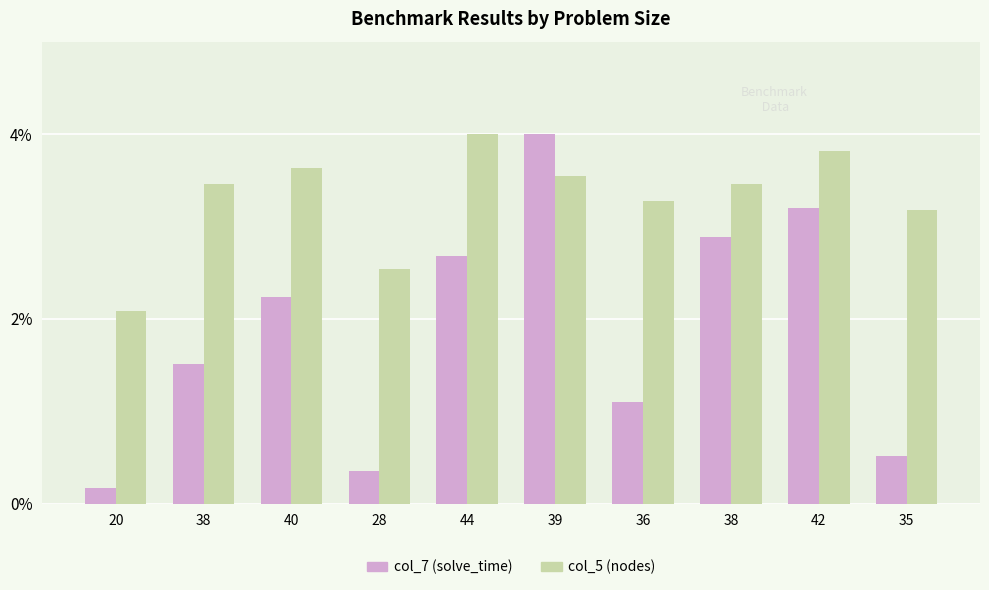

What is the label of the 9th bar from the right?

38